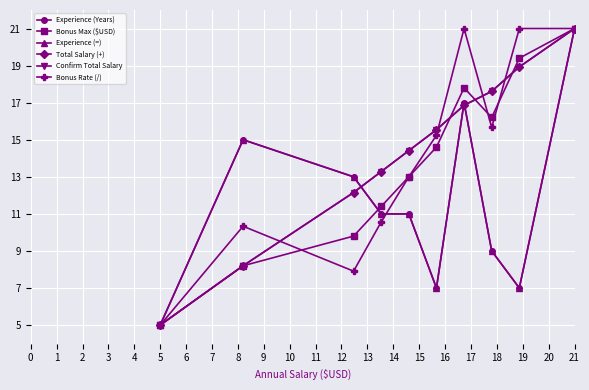

Reading left to right, what are all the values shown in this chart?

Experience (Years): 5.0	15.0	13.0	11.0	11.0	7.0	17.0	9.0	7.0	21.0
Bonus Max ($USD): 5.0	8.2	9.8	11.4	13.0	14.6	17.8	16.2	19.4	21.0
Experience (=): 5.0	15.0	13.0	11.0	11.0	7.0	17.0	9.0	7.0	21.0
Total Salary (+): 5.0	8.2	12.2	13.3	14.4	15.5	16.9	17.6	18.9	21.0
Confirm Total Salary: 5.0	8.2	12.2	13.3	14.4	15.5	16.9	17.6	18.9	21.0
Bonus Rate (/): 5.0	10.3	7.9	10.6	13.0	15.2	21.0	15.7	21.0	21.0